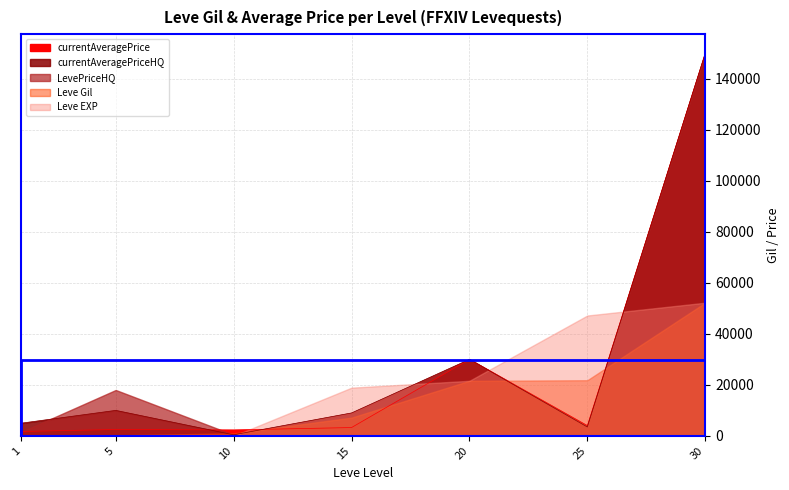

Between 10 and 20, which is larger?

20